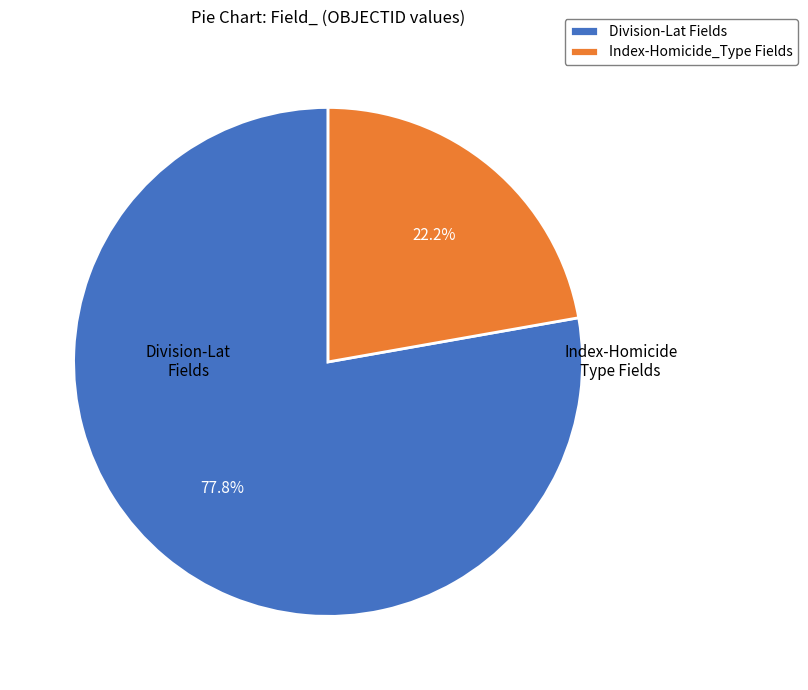

What percentage is NOT represented by Division-Lat Fields?

22.2%